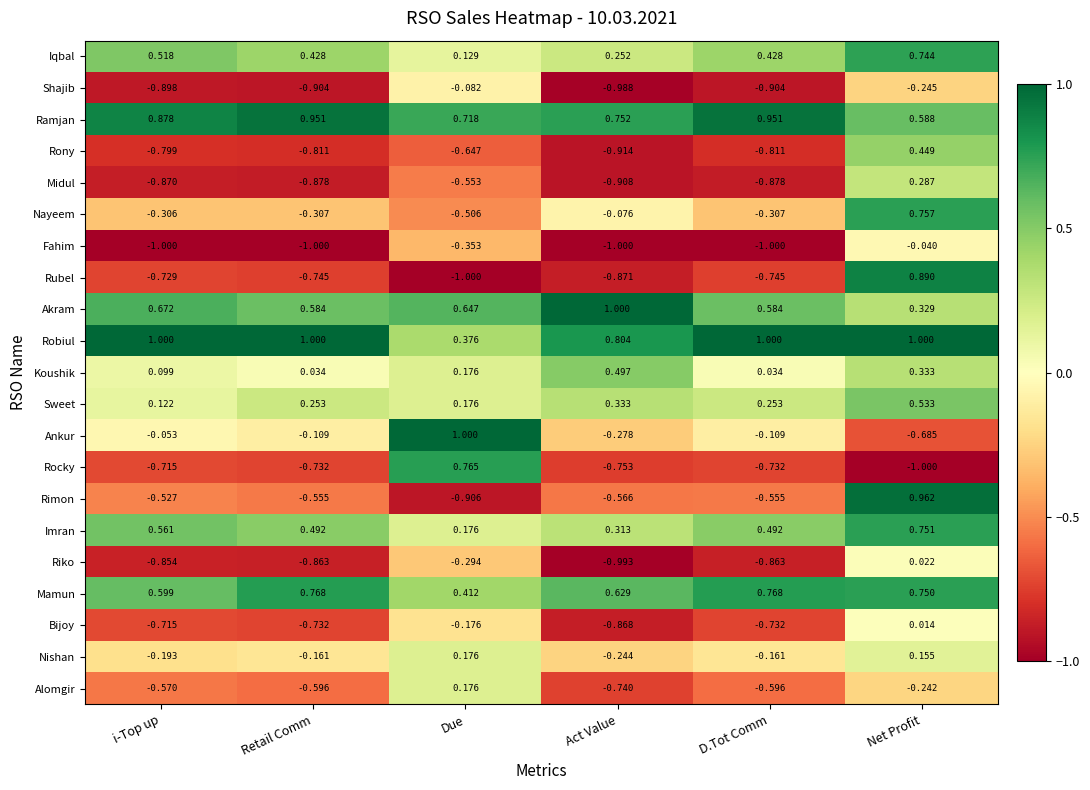

At which label does Ramjan reach its minimum?

Net Profit